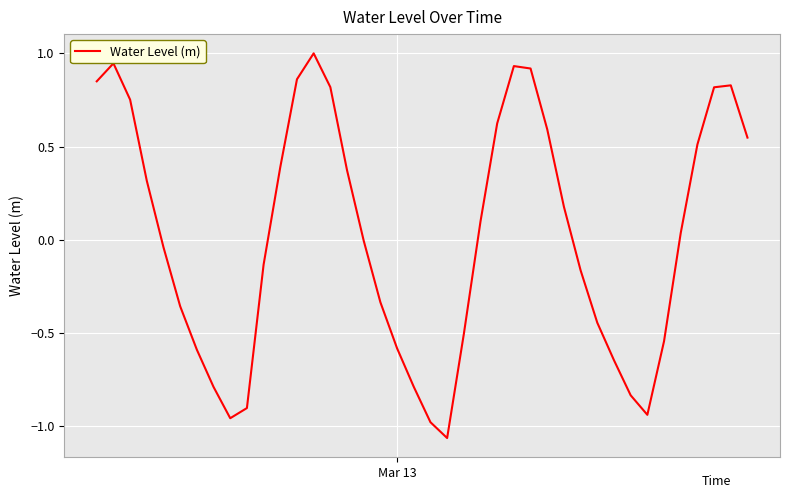

At which label does the data first exceed 0?

Mar 13